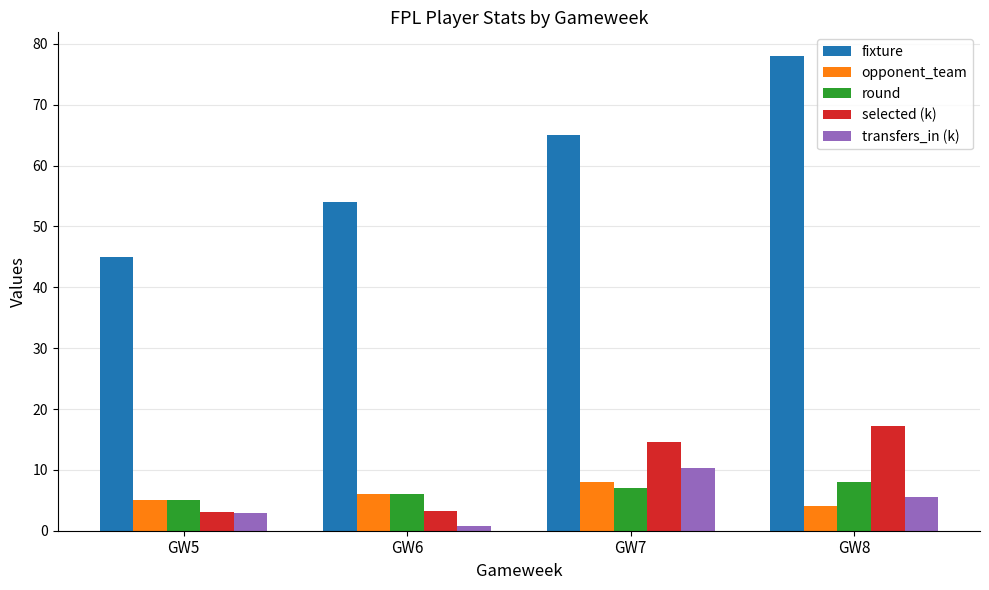

Rank the categories by transfers_in (k) value from highest to lowest.

GW7, GW8, GW5, GW6